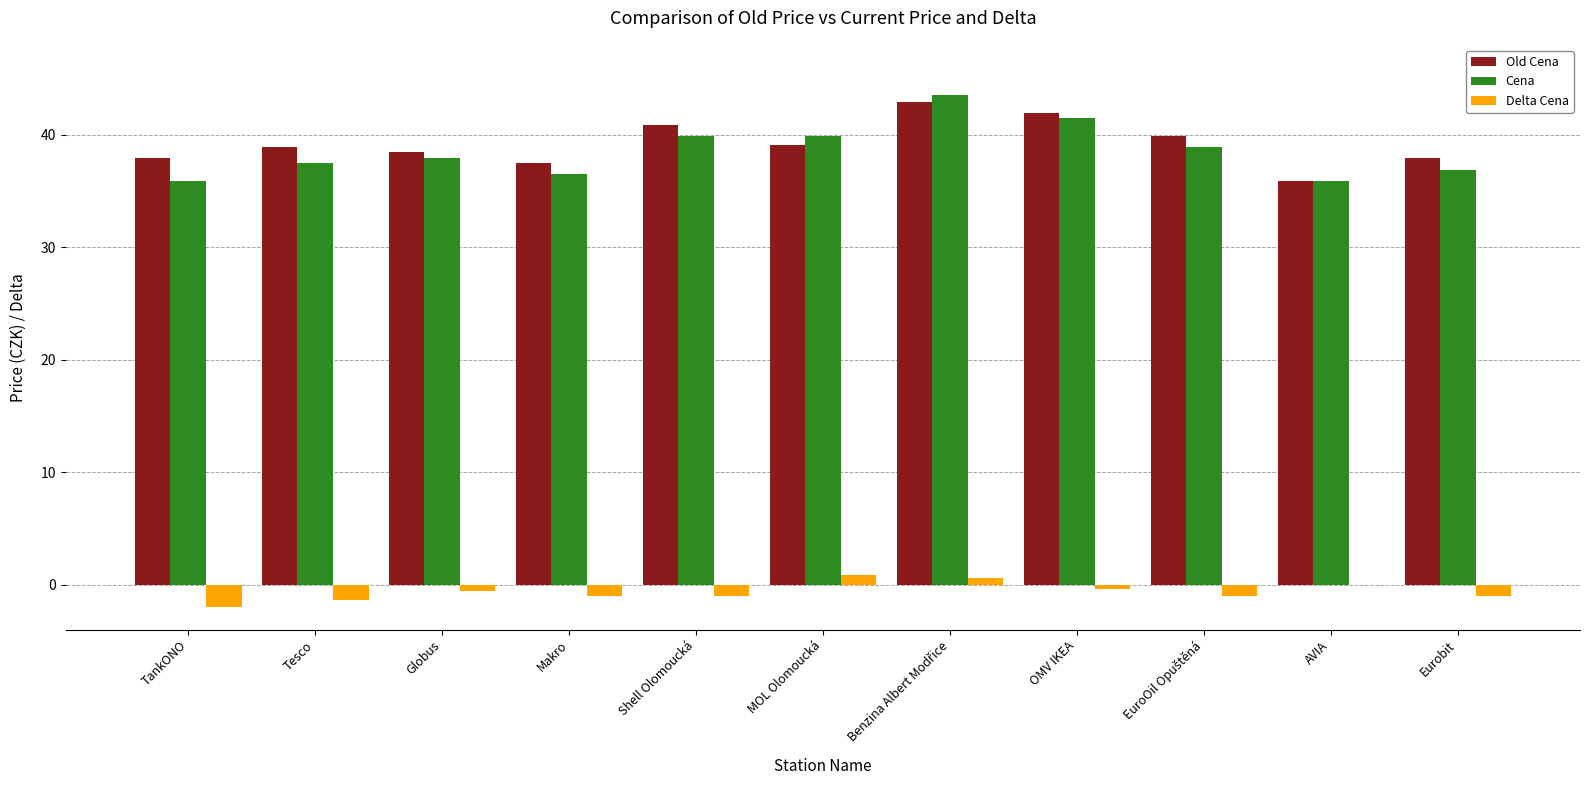

What is the maximum value shown in the chart?

43.5